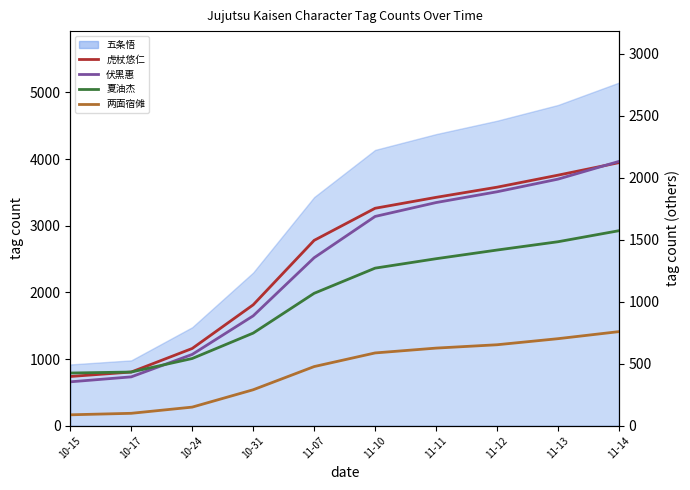

What value does the 伏黑惠 series have at 10-31?

886